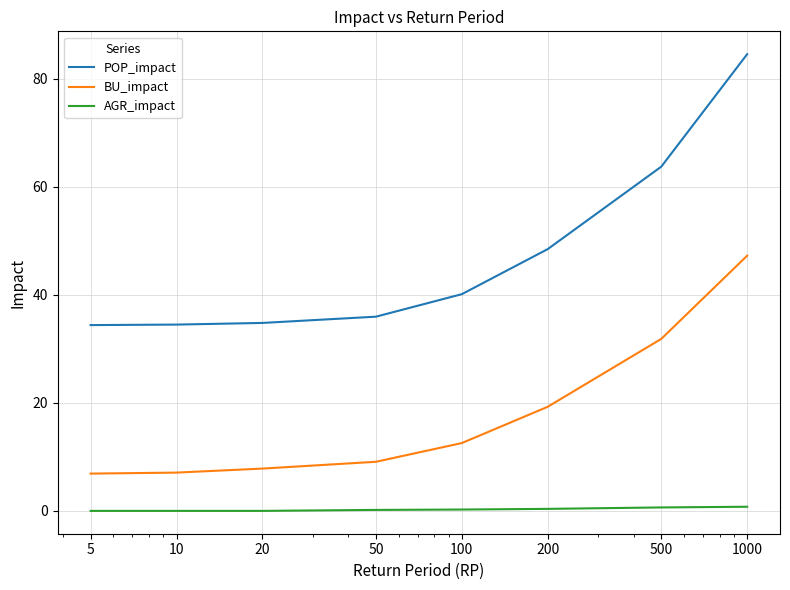

Count the number of categories in the chart.

8